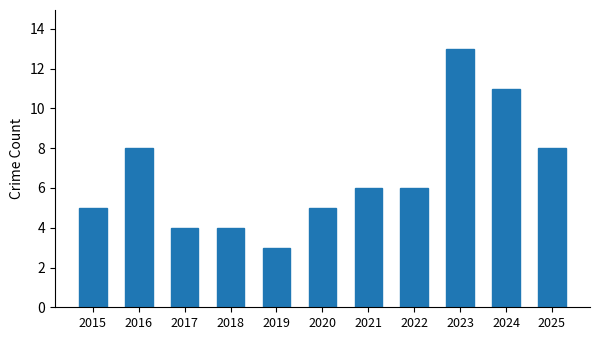

Which category has the lowest value across all series?

2019